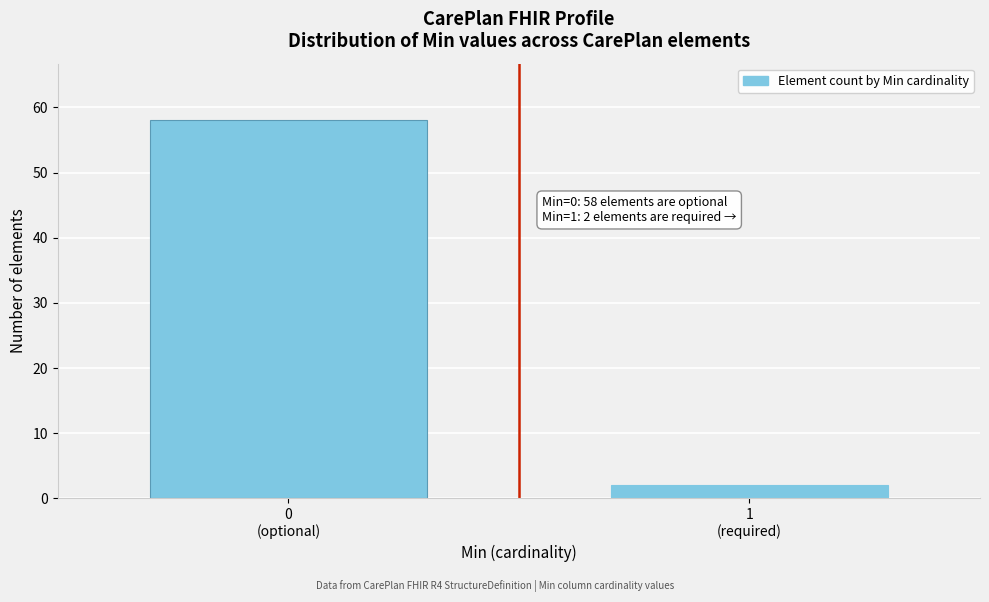

Reading left to right, what are all the values shown in this chart?

58	2